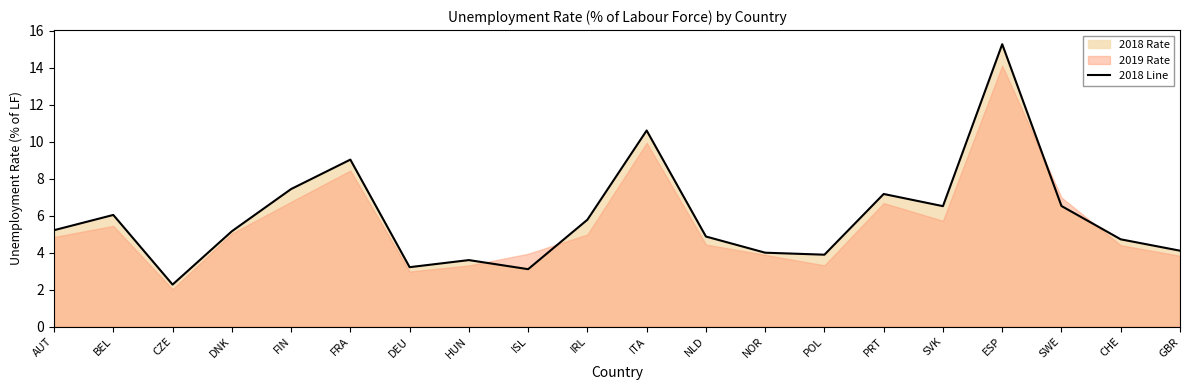

List the labels in order of value, smallest first.

CZE, ISL, DEU, HUN, POL, NOR, GBR, CHE, NLD, DNK, AUT, IRL, BEL, SVK, SWE, PRT, FIN, FRA, ITA, ESP